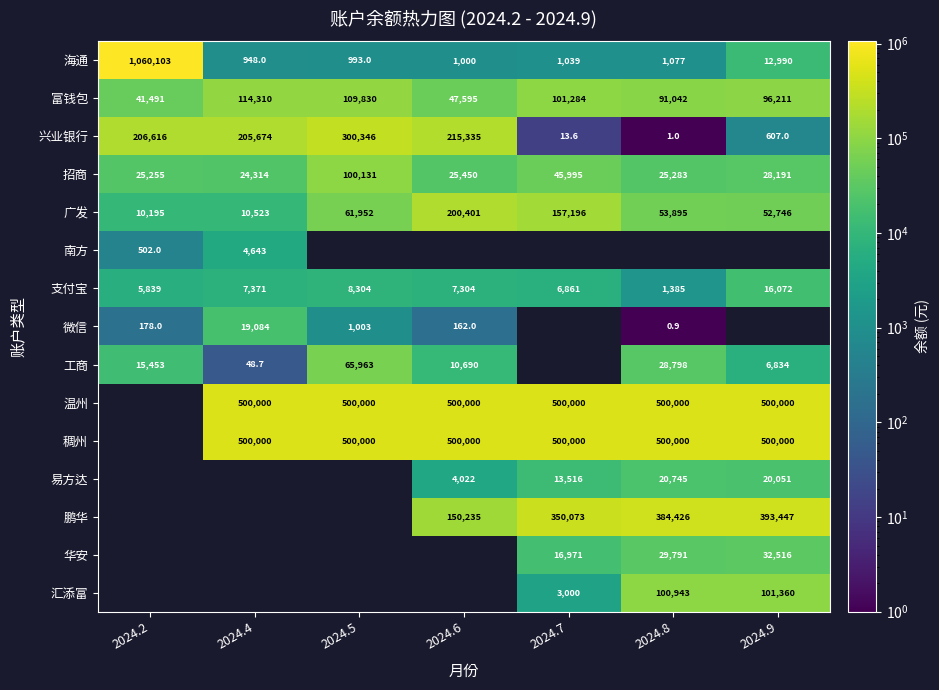

What is the minimum value shown in the chart?

0.9